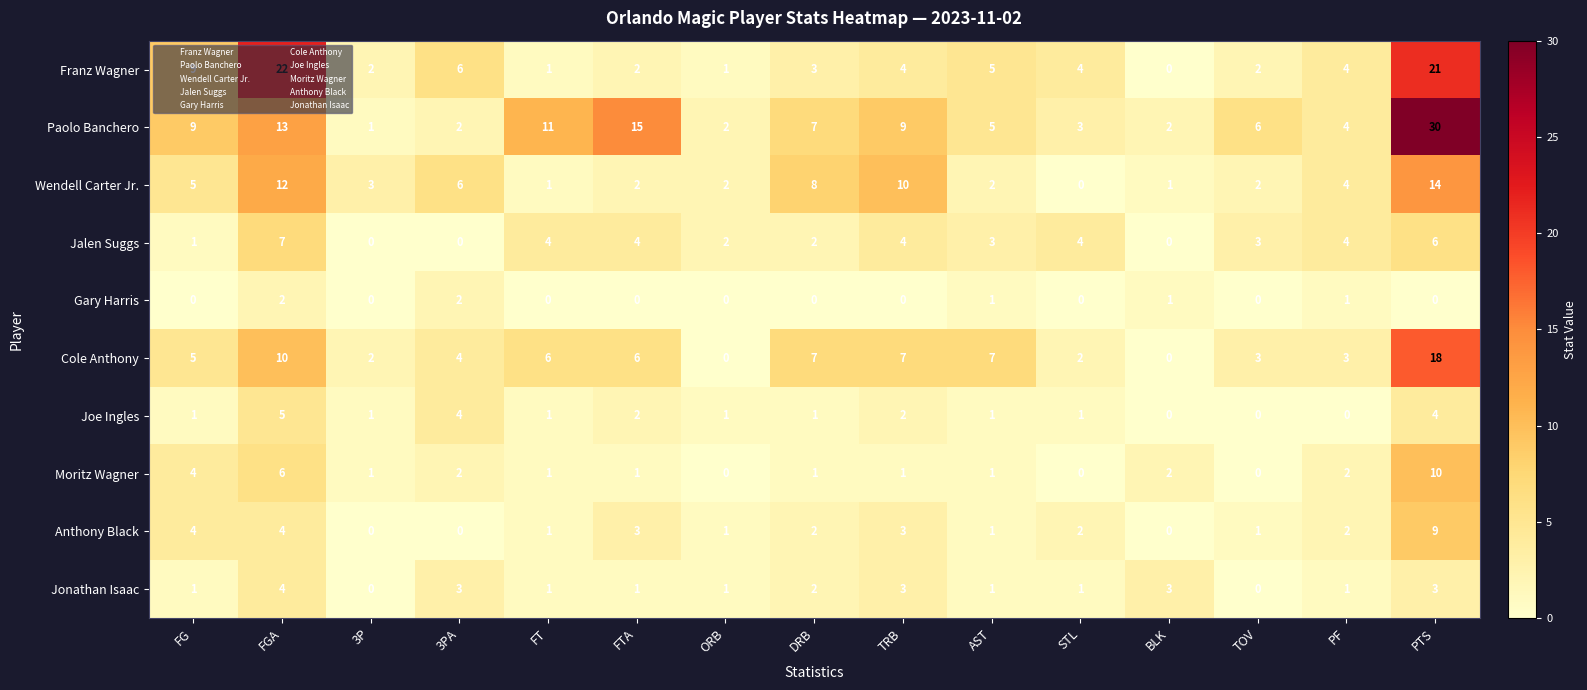

Which category has the highest value in the Cole Anthony series?

PTS